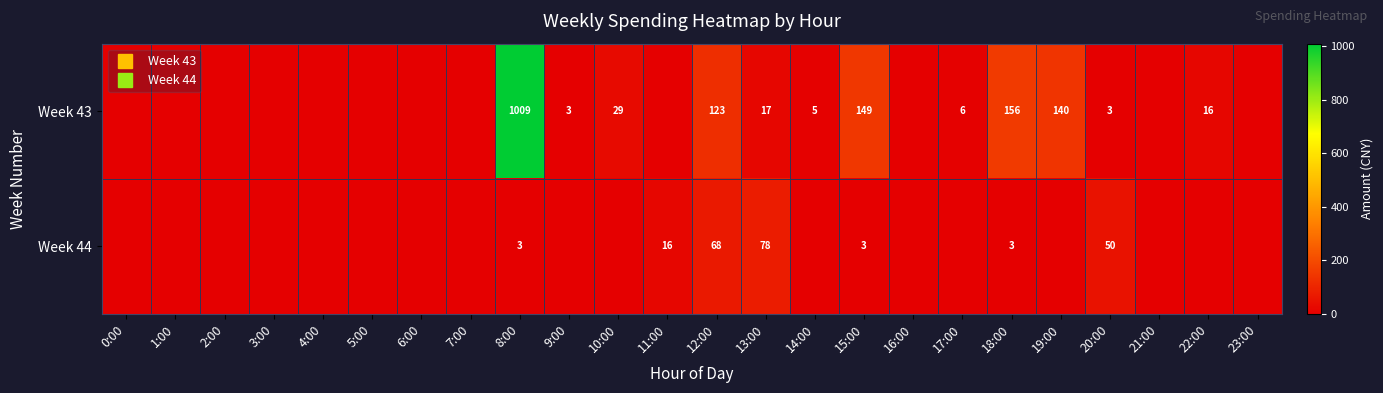

Rank the series at 15:00 from highest to lowest value.

Week 43, Week 44